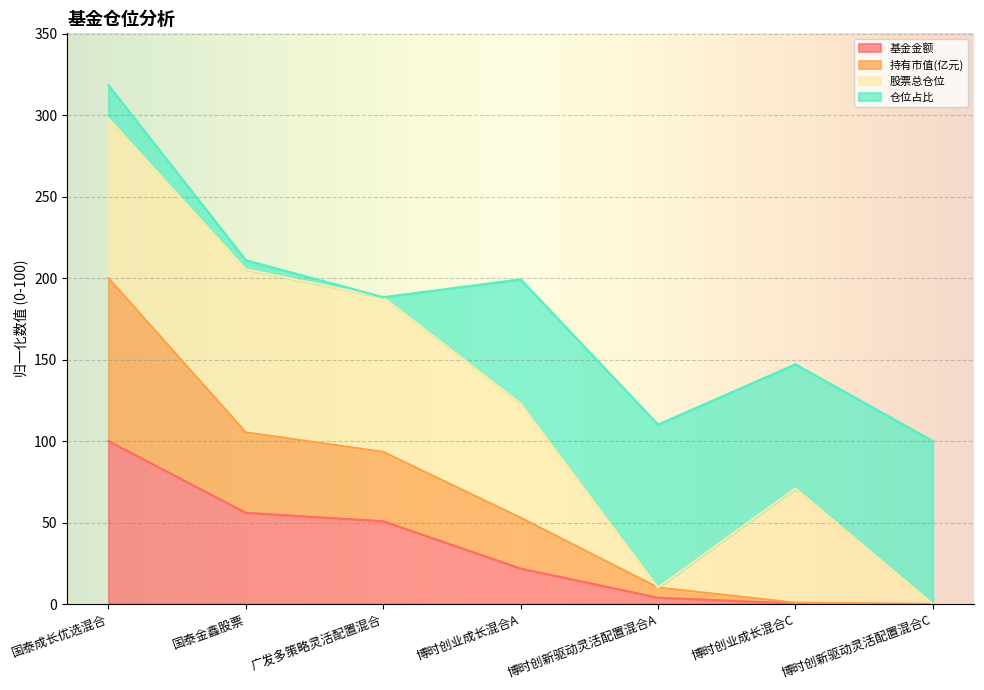

True or false: 持有市值(亿元) and 基金金额 cross at least once.

False